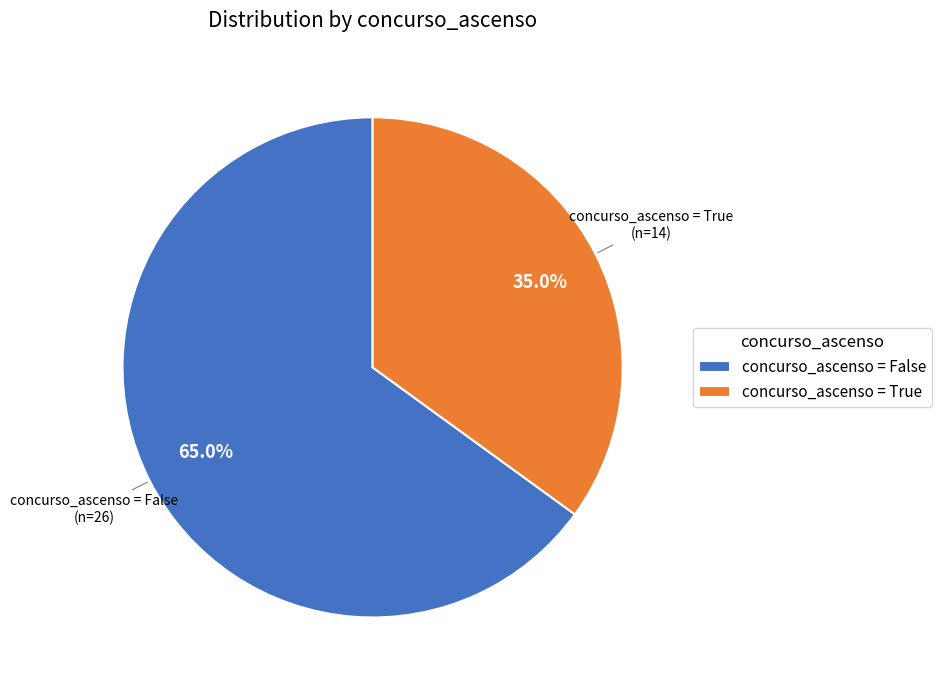

Which has a higher value, concurso_ascenso = False or concurso_ascenso = True?

concurso_ascenso = False